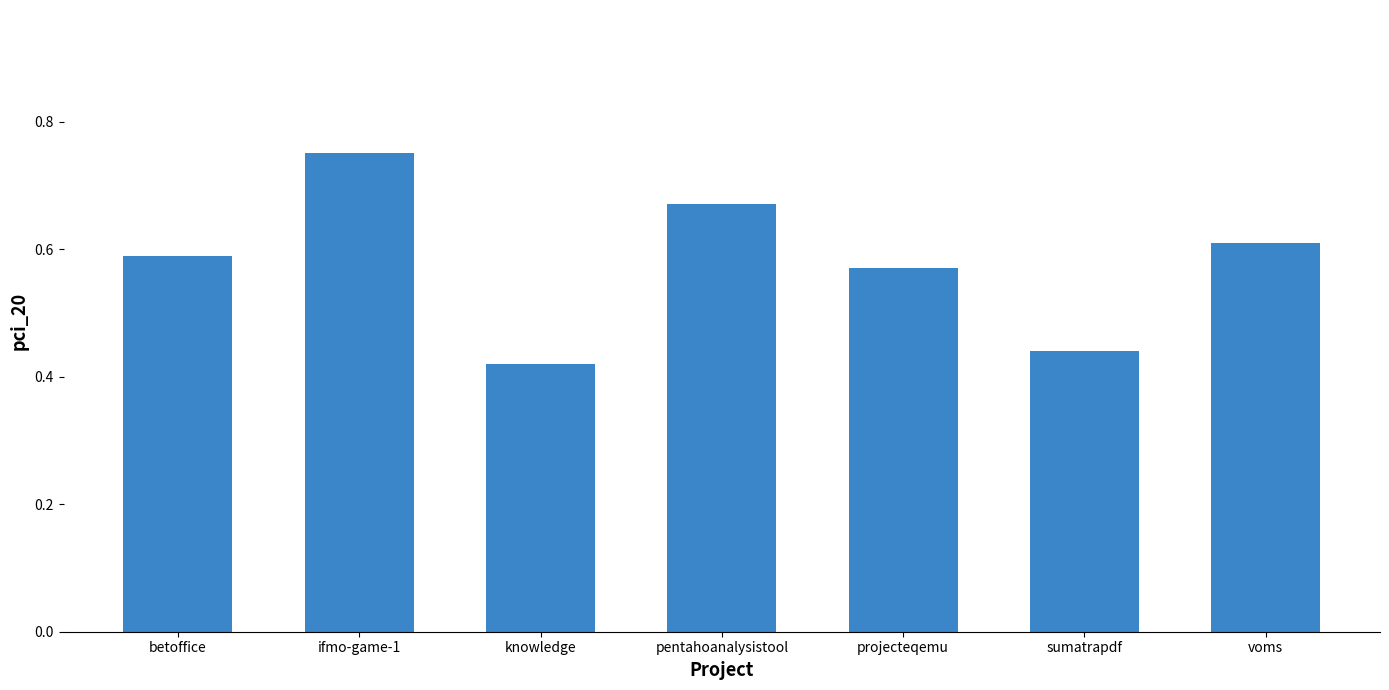

Between betoffice and sumatrapdf, which is larger?

betoffice